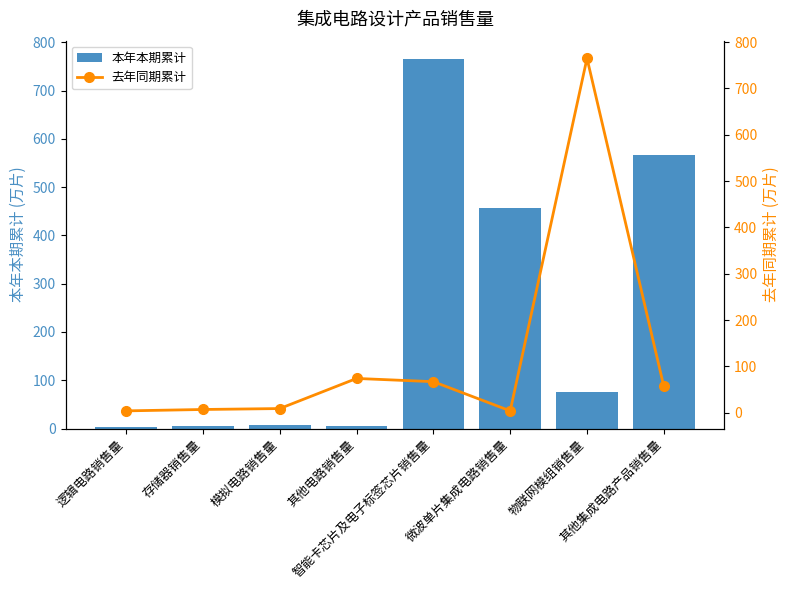

What is the maximum value for 本年本期累计?

765